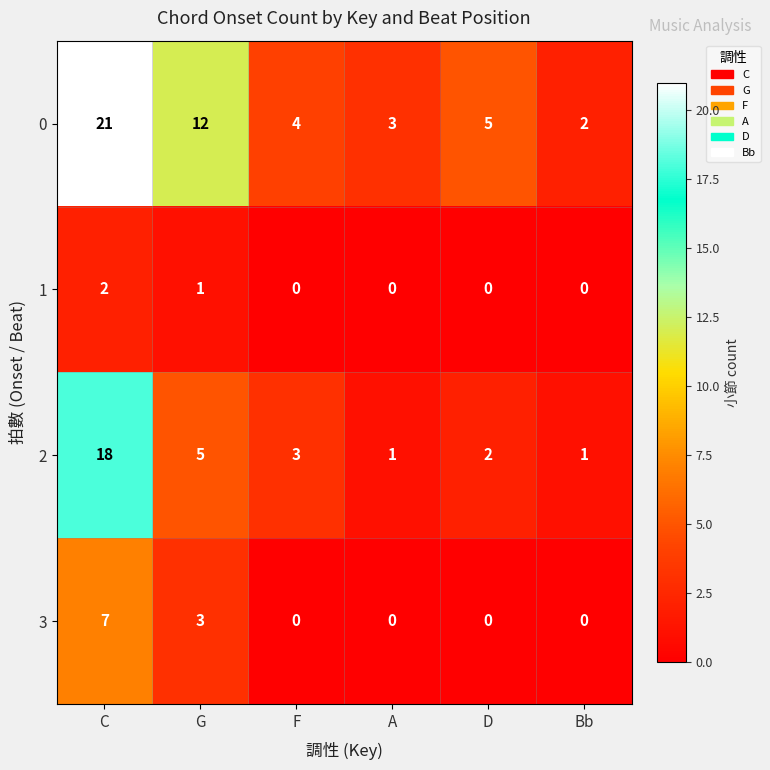

What is the sum of all 3 values?

10